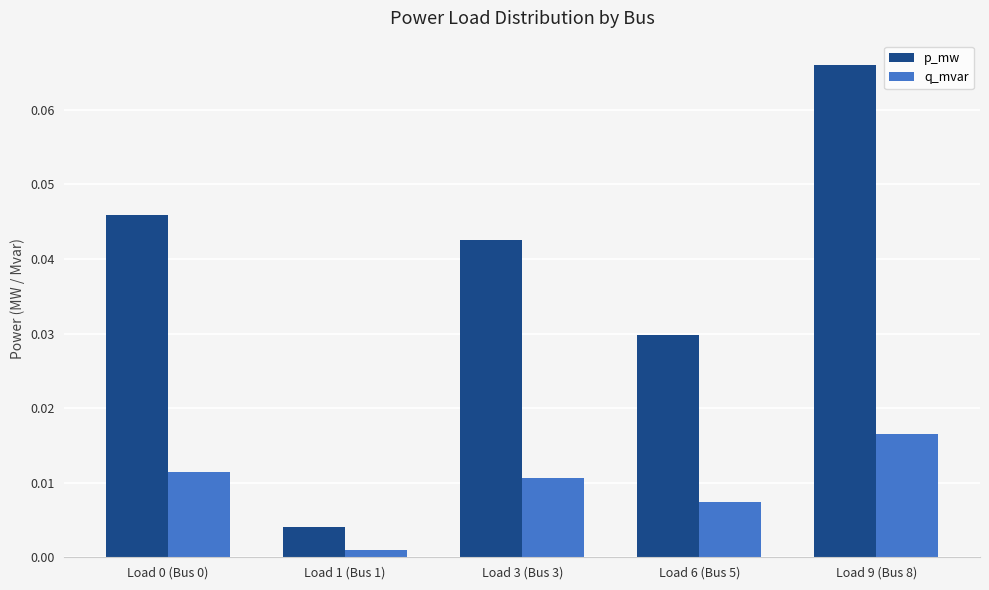

Which series has the widest spread of values?

p_mw